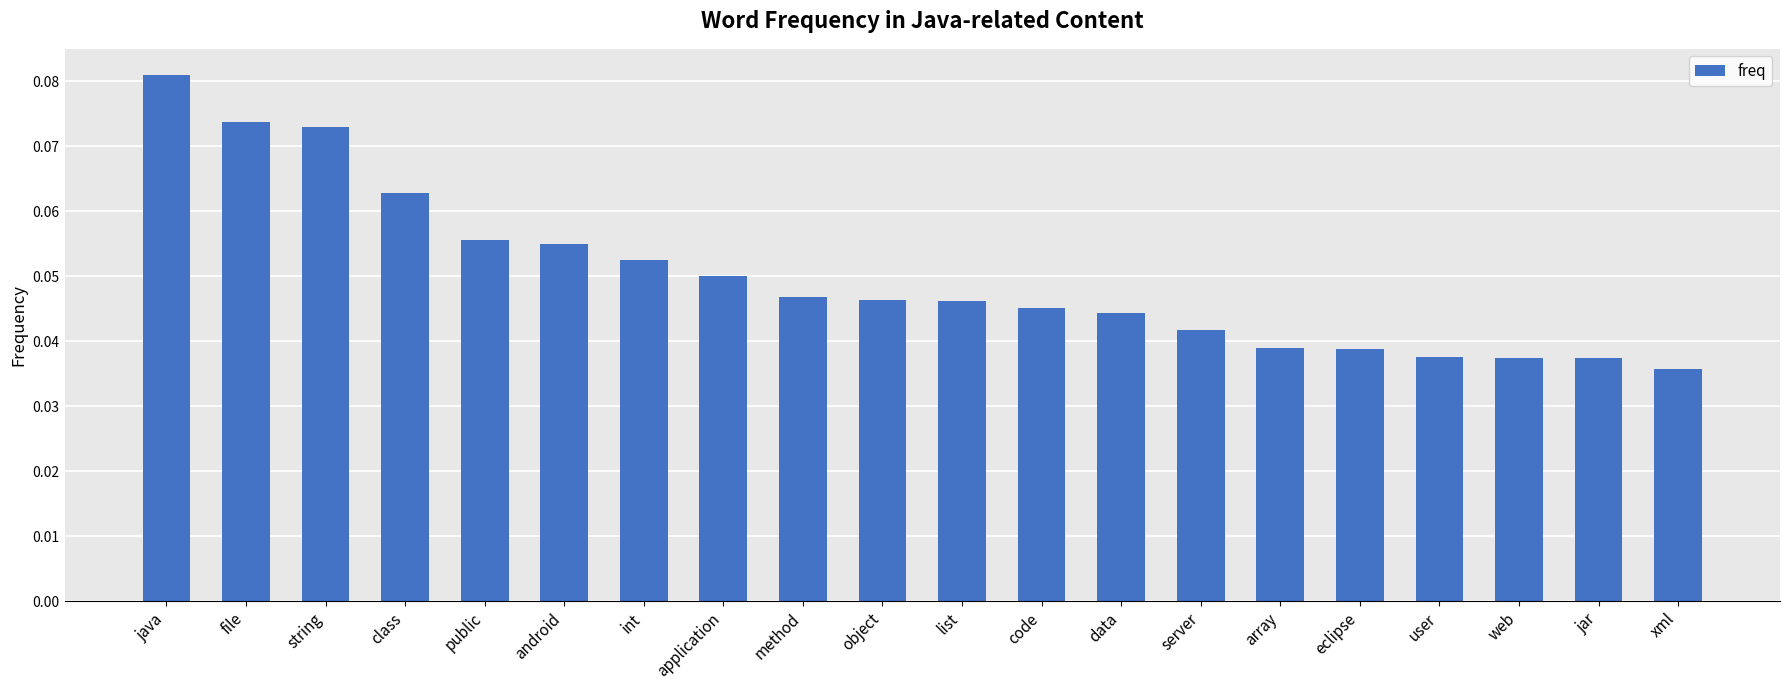

Which category has the lowest value across all series?

xml